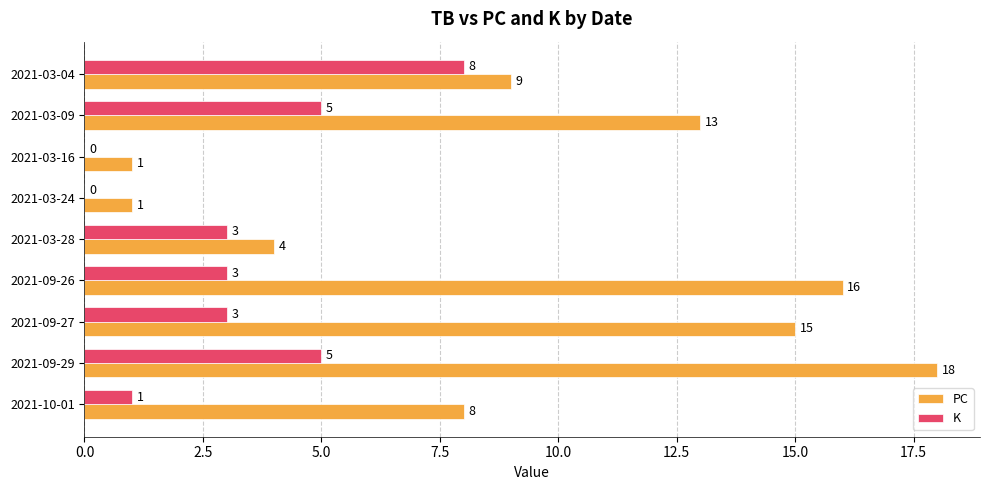

The K series shows 4 at 2021-09-26. True or false?

False